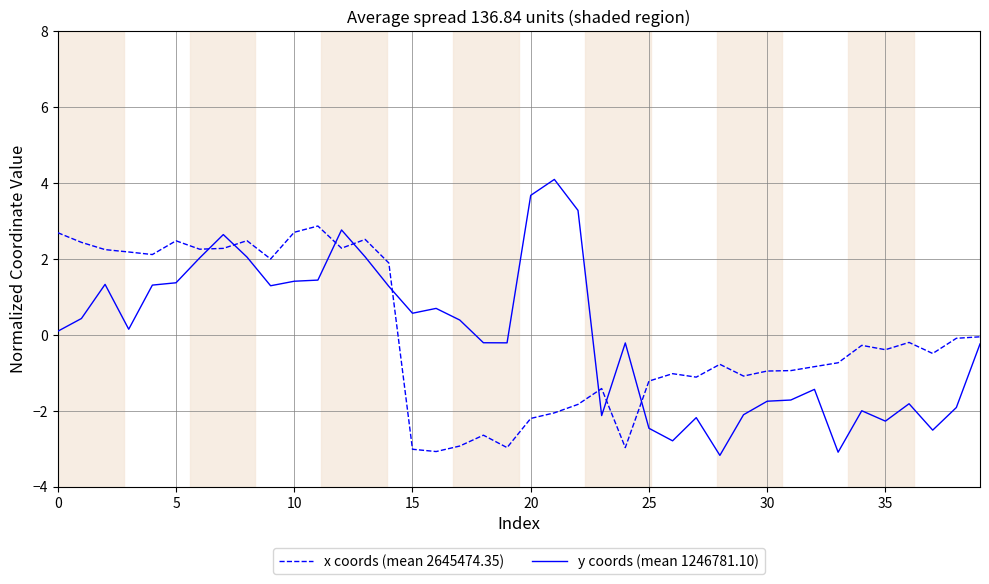

What is the minimum value for x coords (mean 2645474.35)?

-3.1